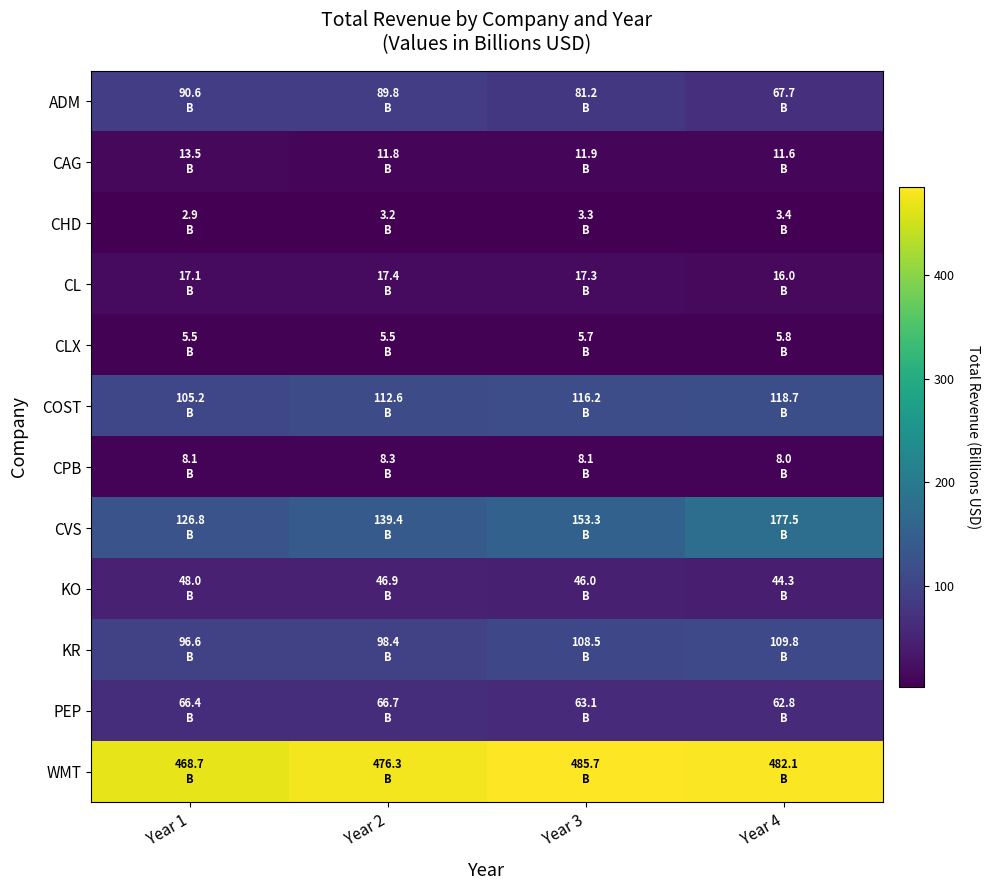

At which category does the chart reach its minimum across all series?

Year 1